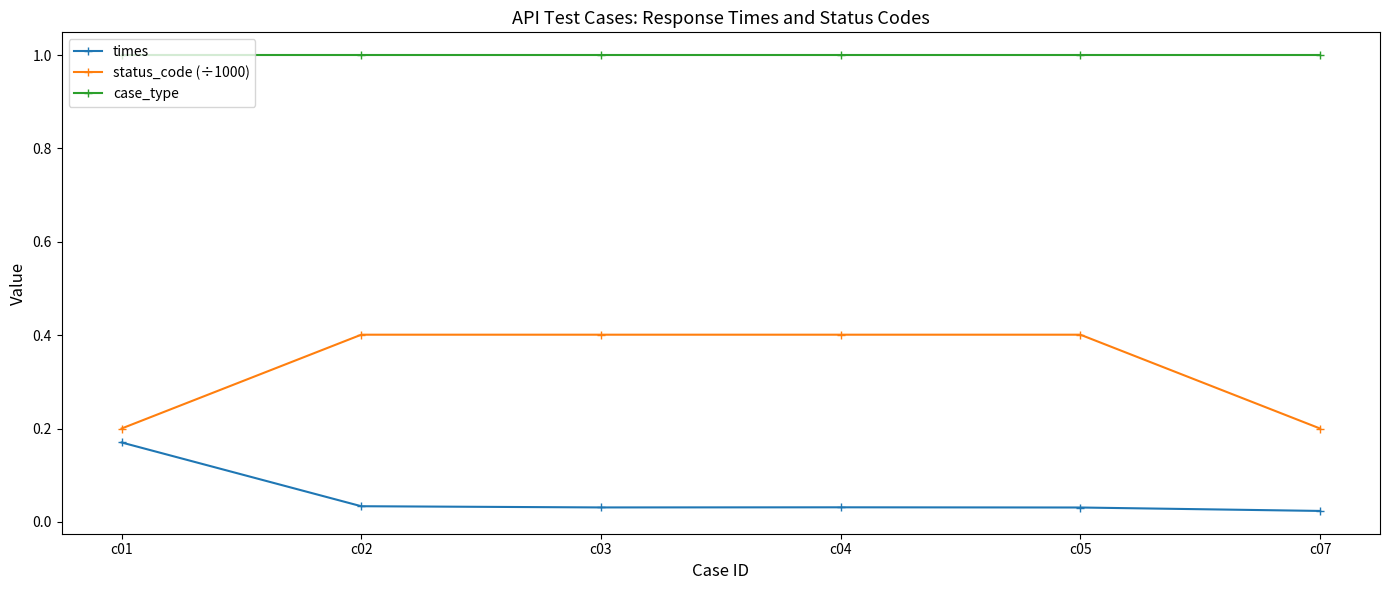

True or false: times has more than 2 interior local peaks.

False